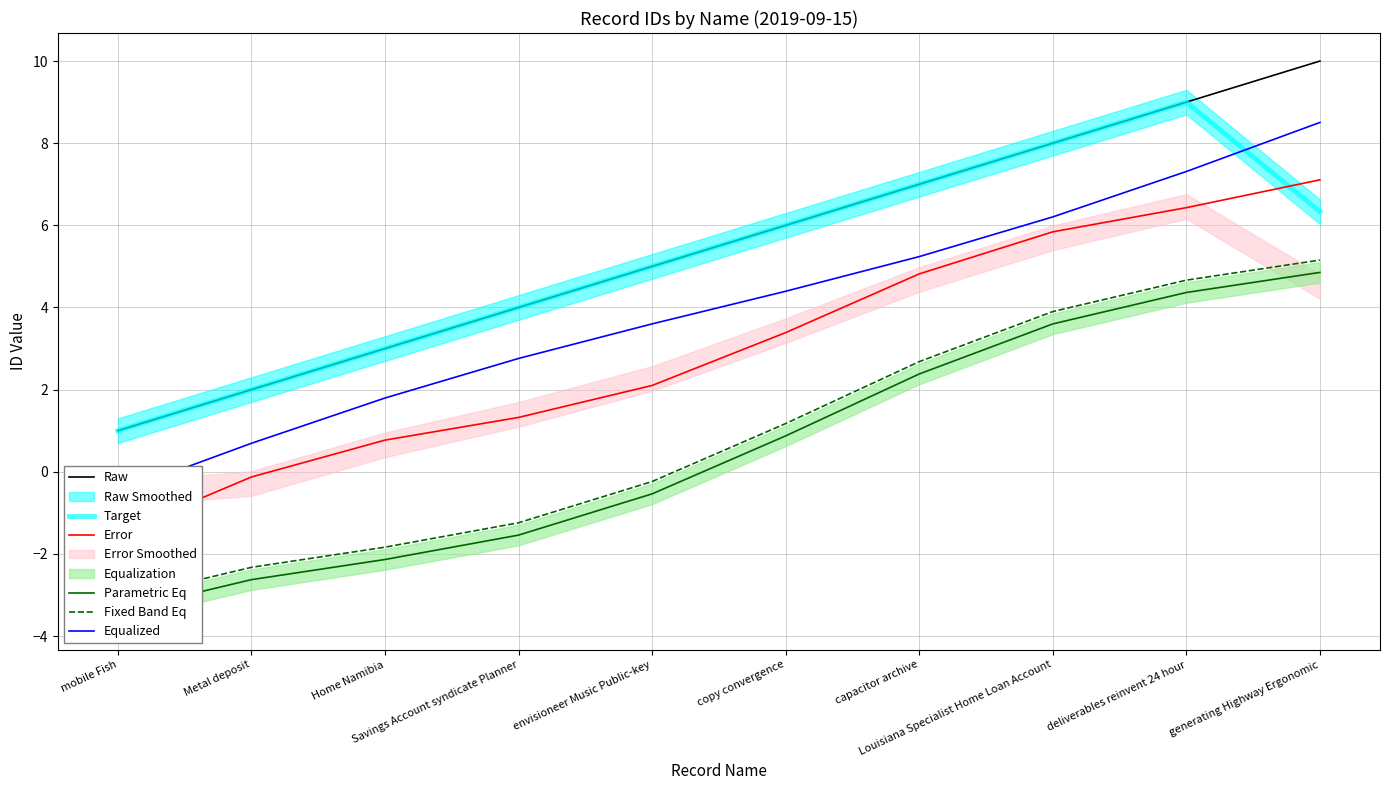

True or false: Target has more than 0 interior local peaks.

True